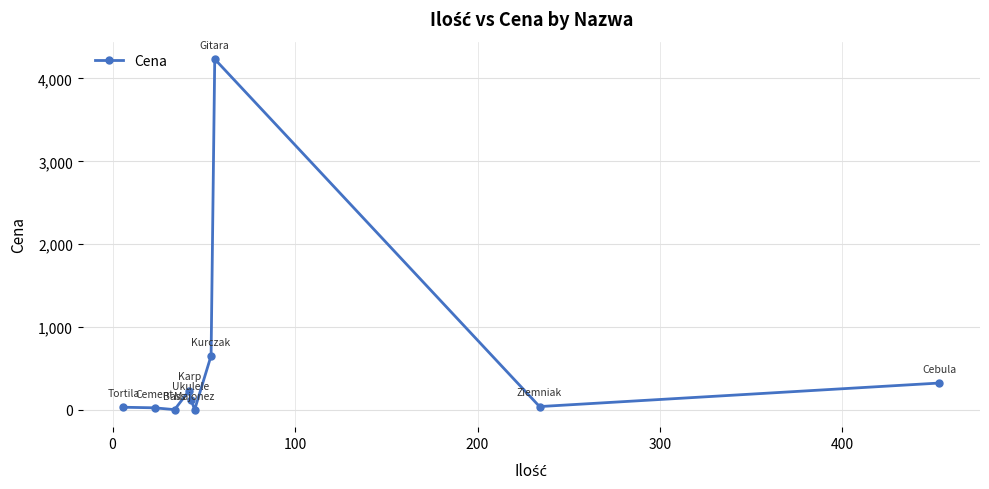

True or false: the data has more than 1 interior local peaks.

True